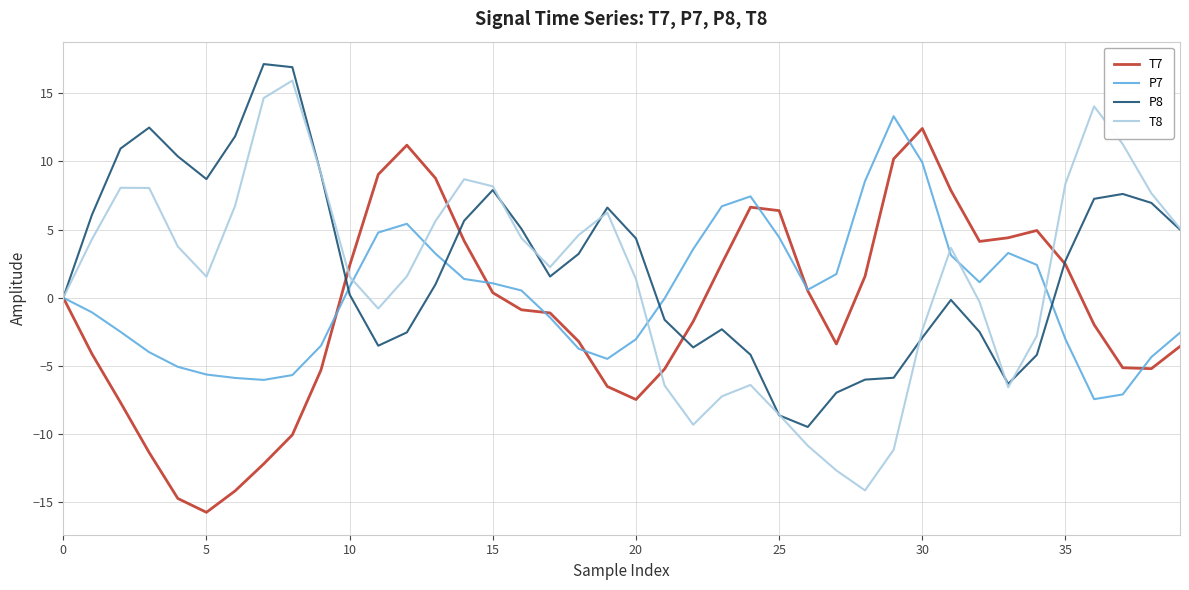

How many lines are shown in the chart?

4